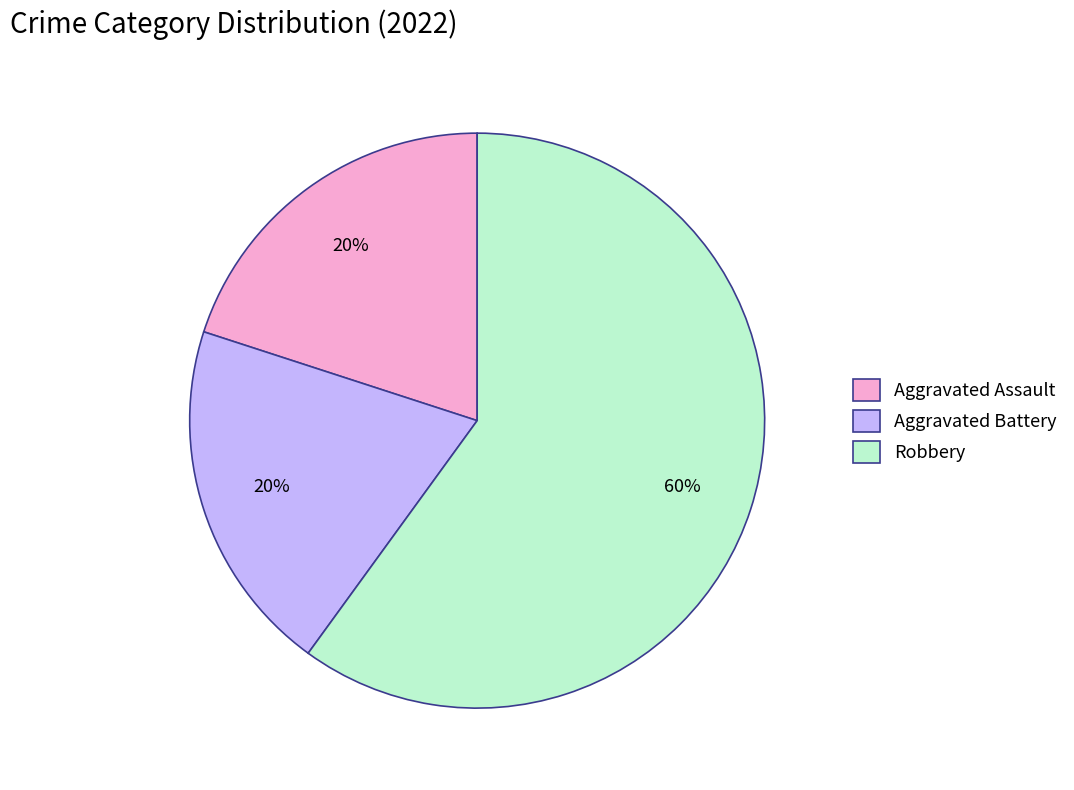

Which has a higher value, Aggravated Battery or Robbery?

Robbery